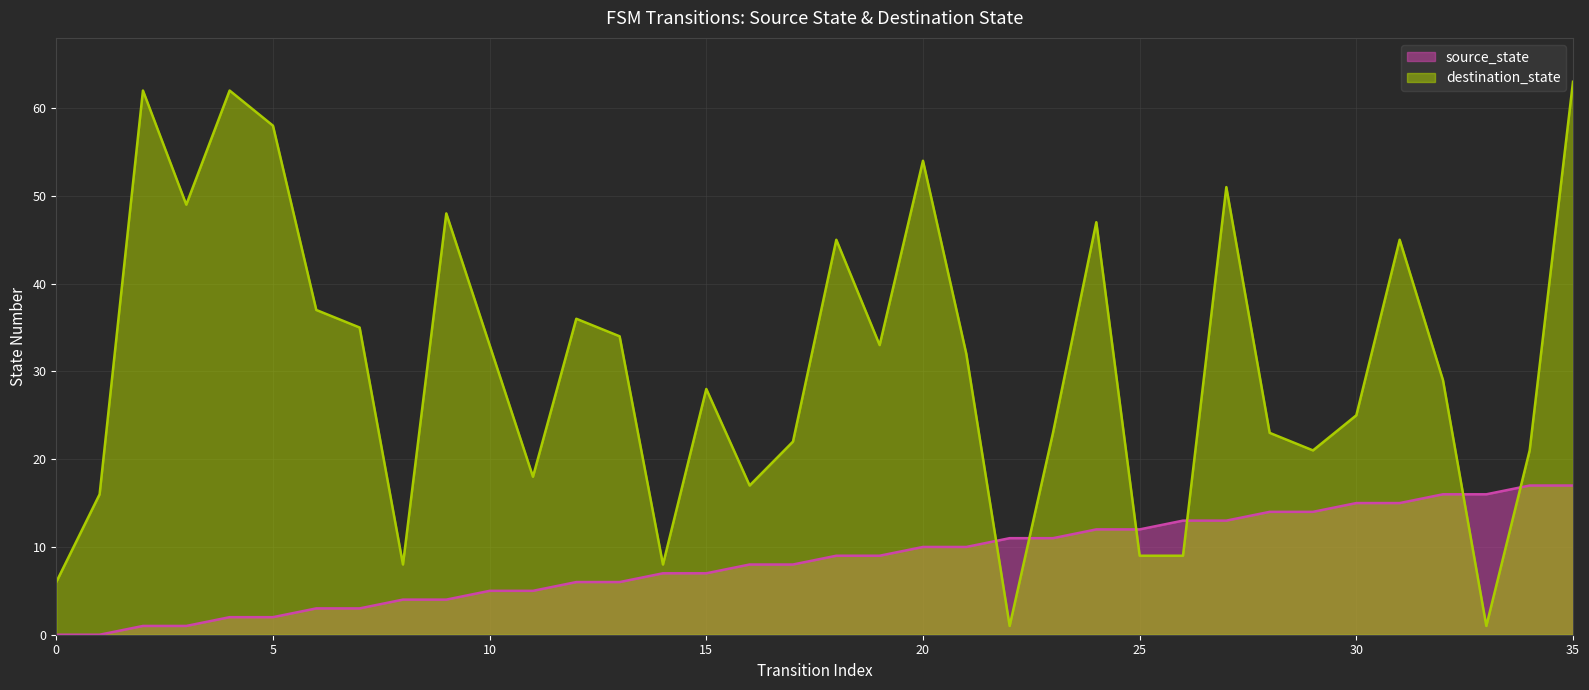

Read the source_state value at 35, to the nearest 5.

15